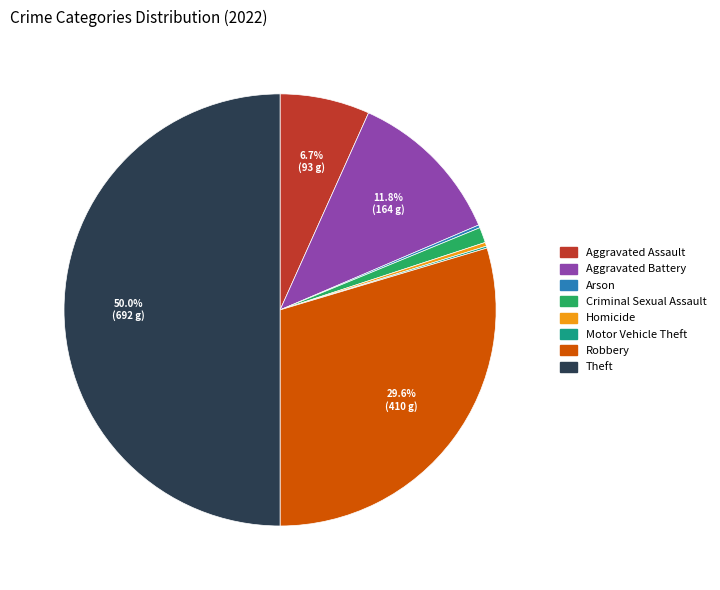

Does Homicide account for over 50% of the chart?

No